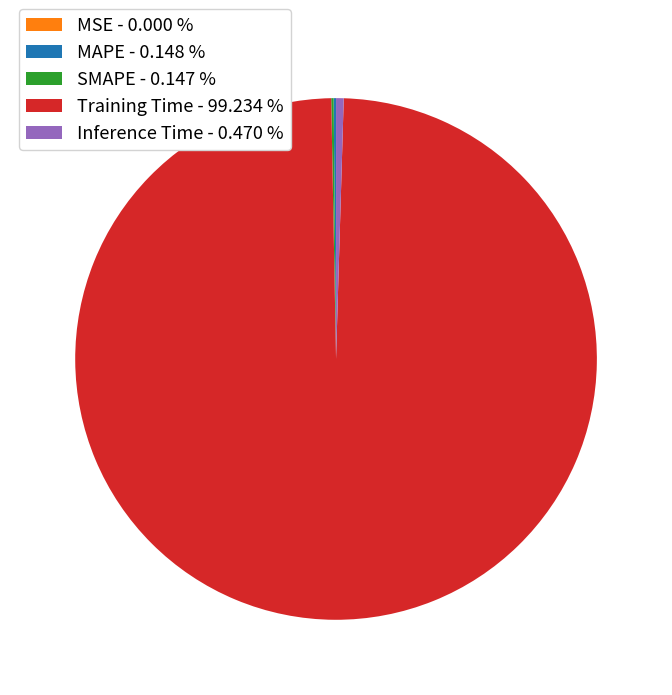

Does Training Time - 99.234 % represent more than half of the total?

Yes